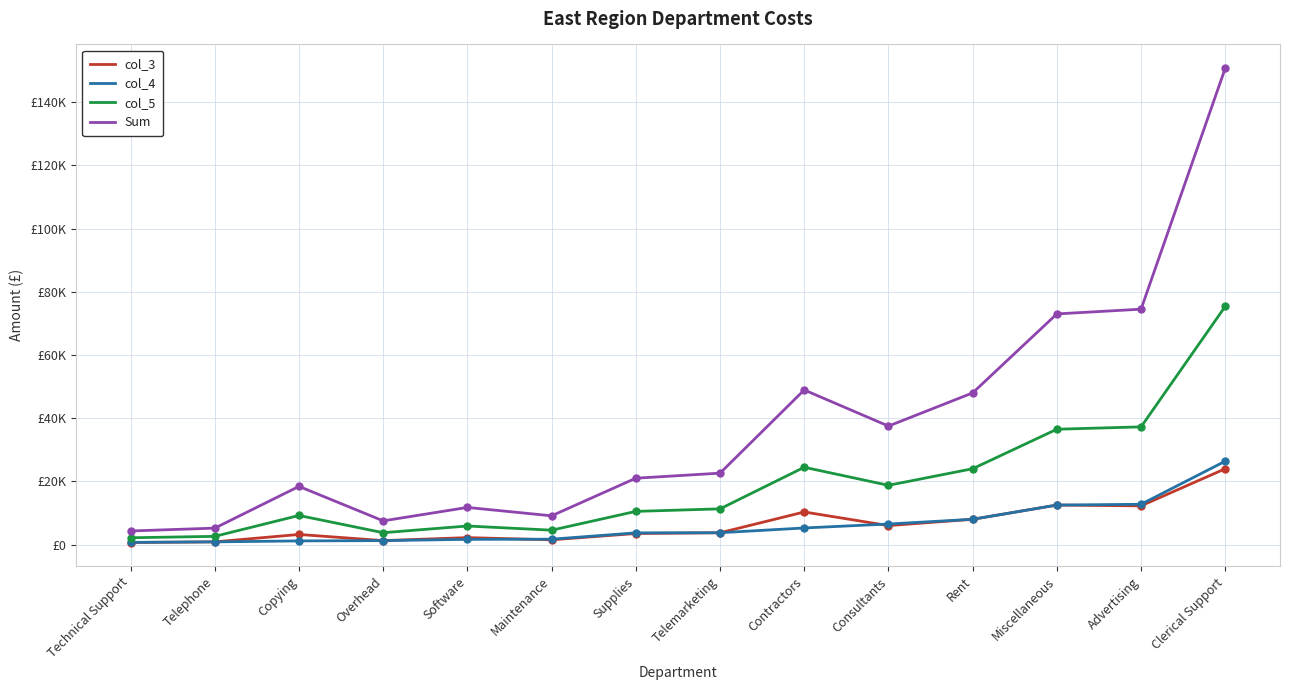

Which series has the largest range (max minus min)?

Sum